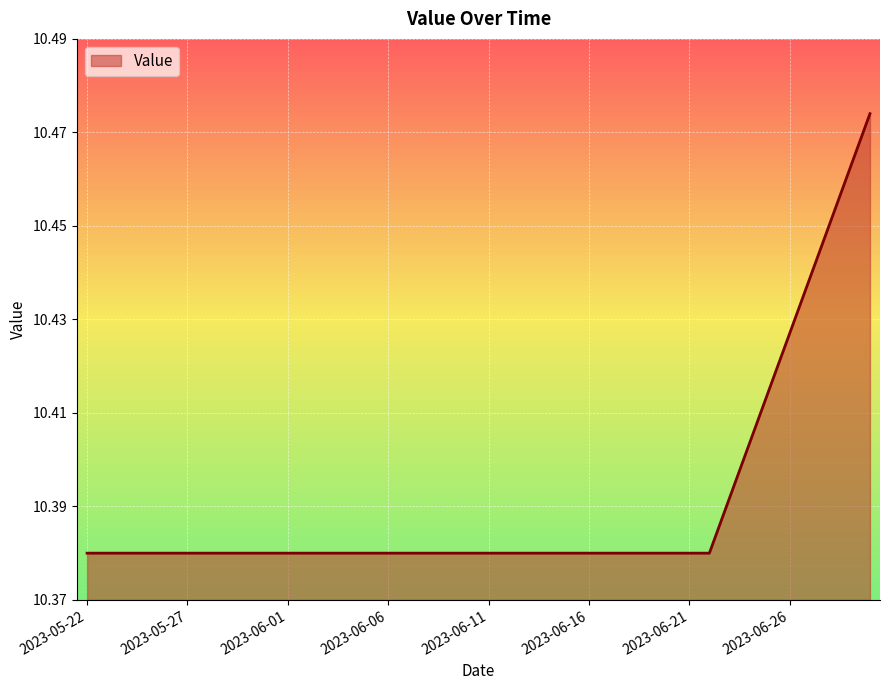

What is the difference between the second highest and minimum values?

0.1